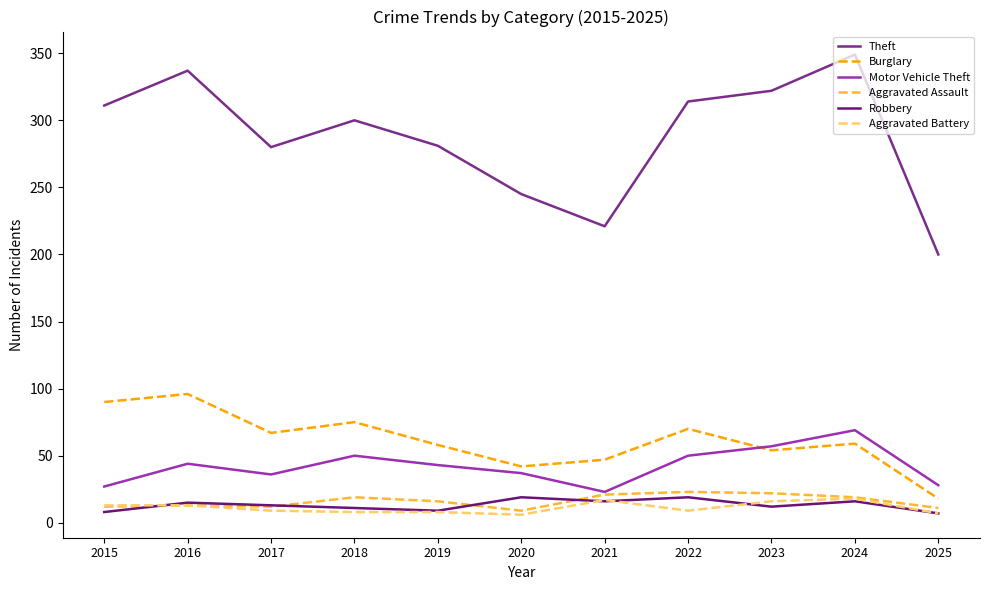

Does the chart have visible grid lines?

No